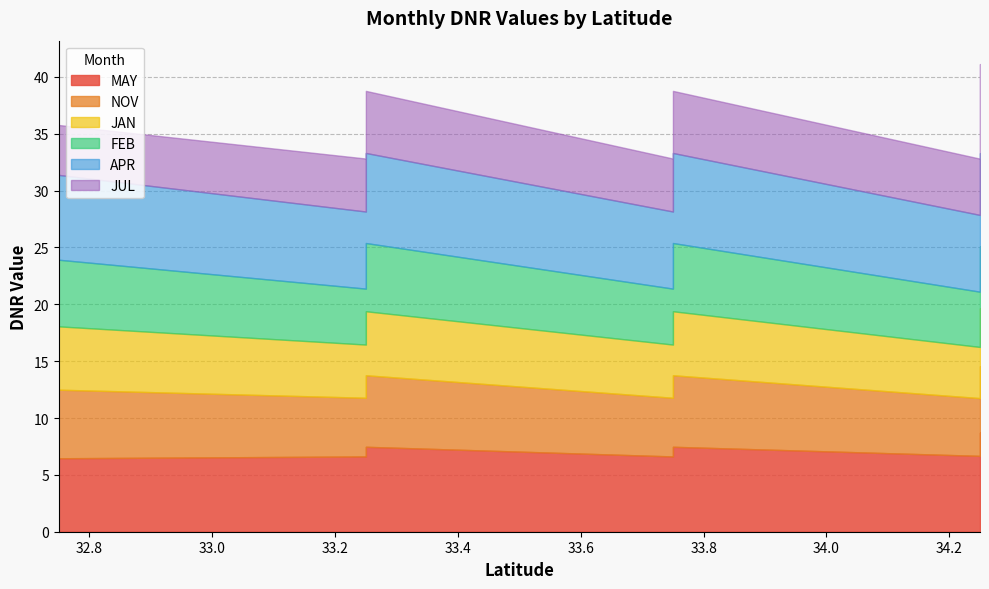

Which label corresponds to the smallest value in the chart?

32.75